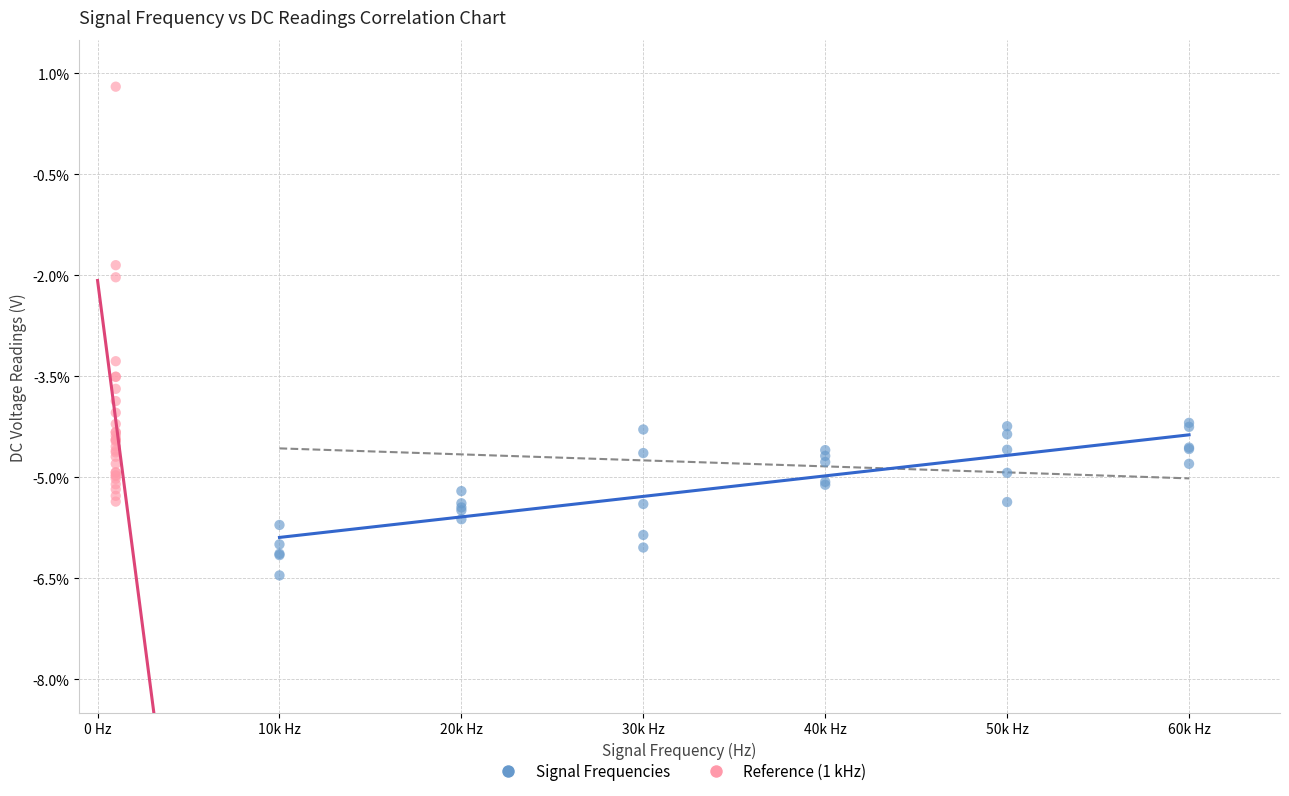

Which series contains the lowest Y value?

Signal Frequencies